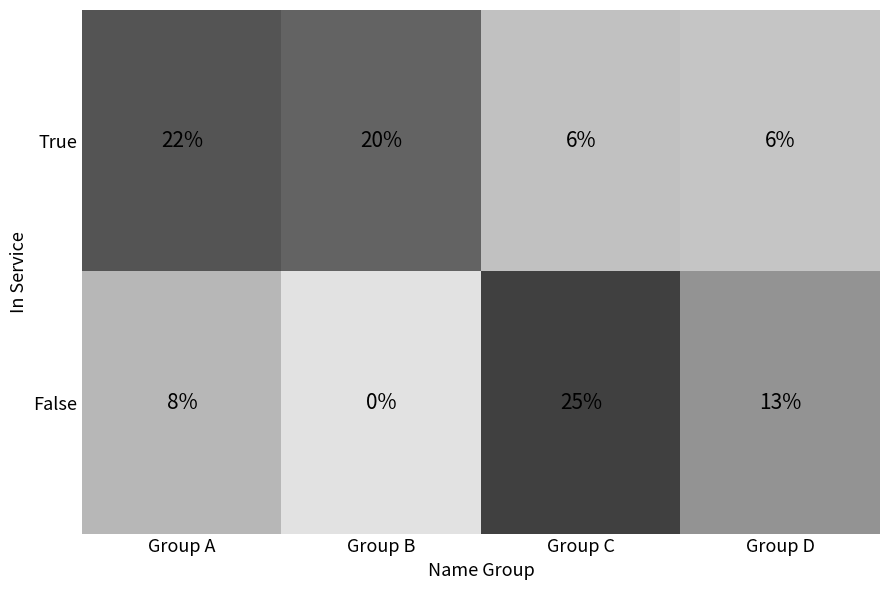

How many False values are between 8 and 25?

3